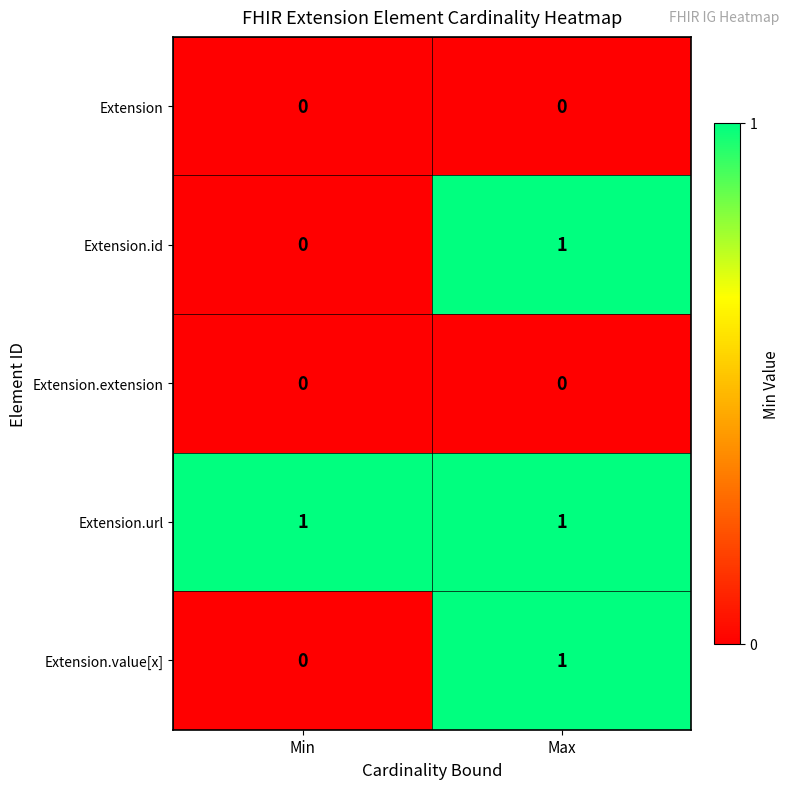

Reading left to right, list all the values displayed in this chart.

Extension: 0	0
Extension.id: 0	1
Extension.extension: 0	0
Extension.url: 1	1
Extension.value[x]: 0	1